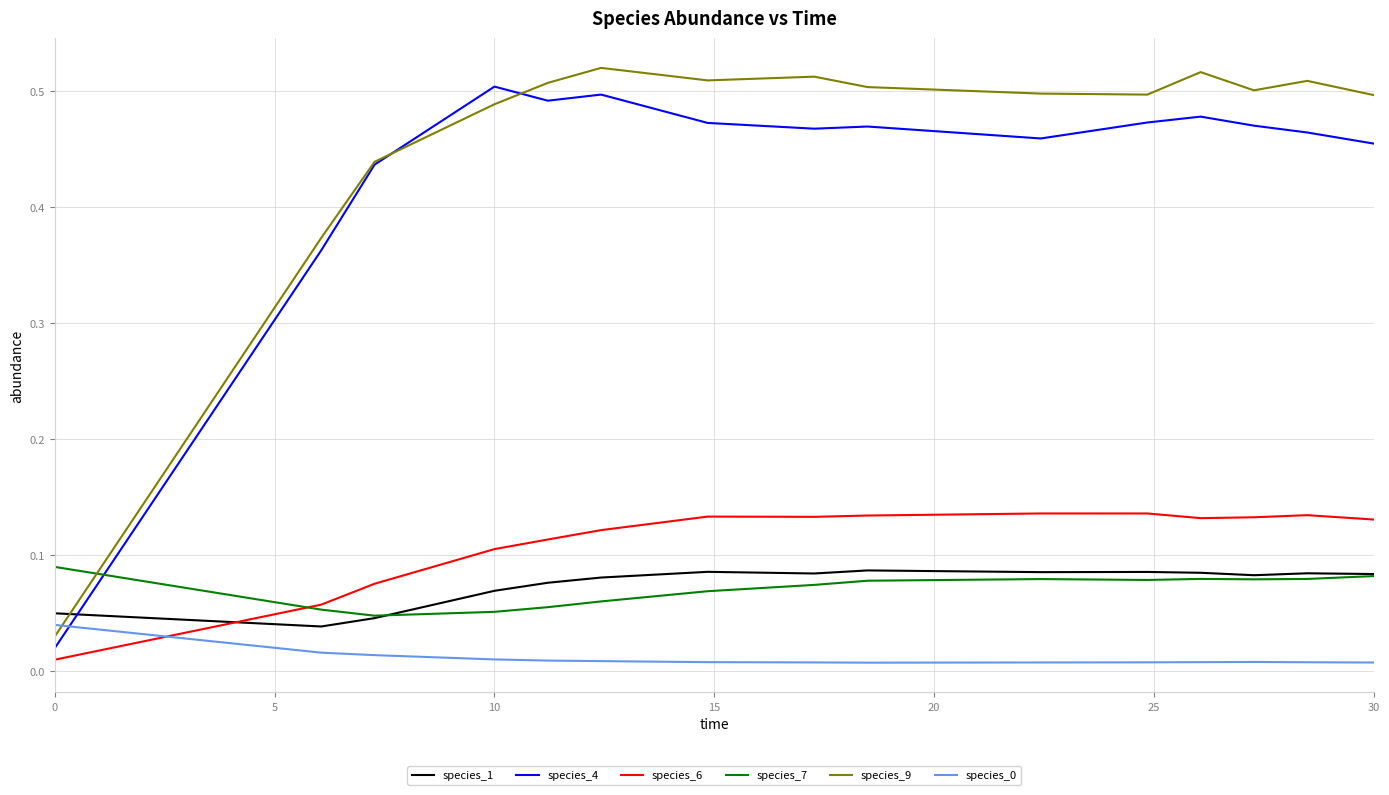

Which series has the largest total across all categories?

species_9